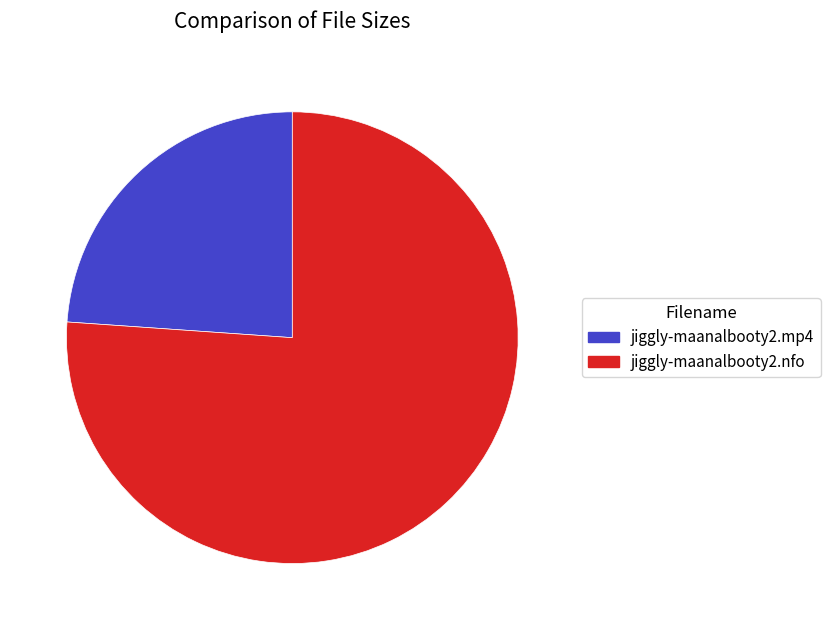

True or false: jiggly-maanalbooty2.nfo accounts for 67% of the total.

False